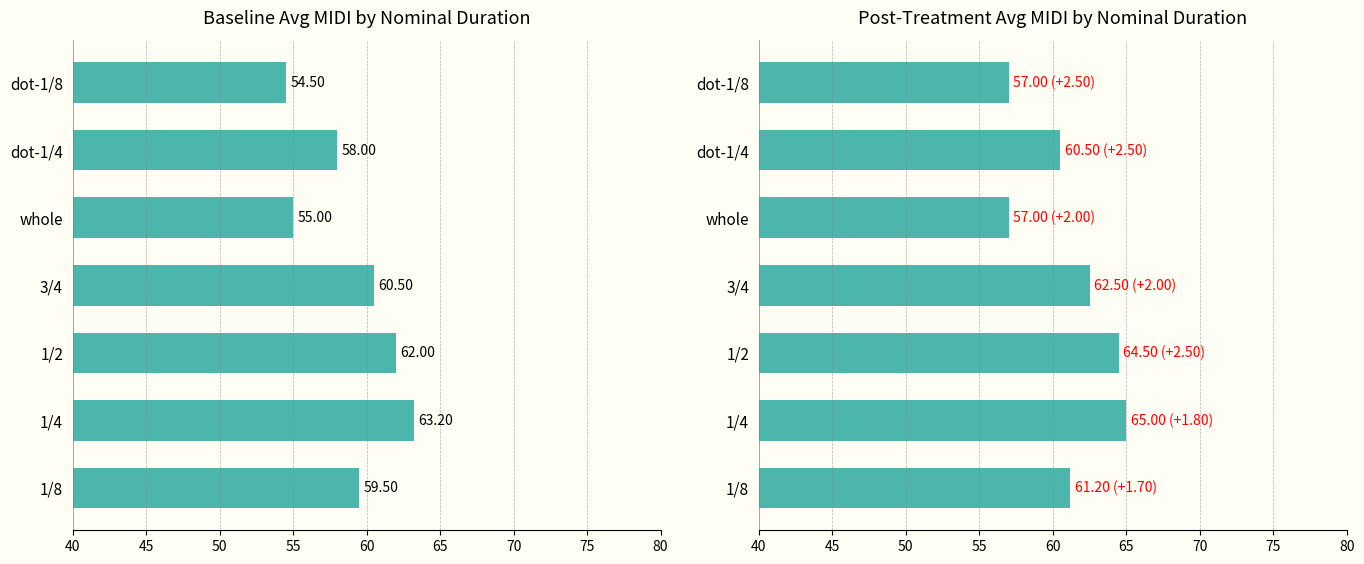

Which series changed the most between 1/4 and 3/4?

Baseline